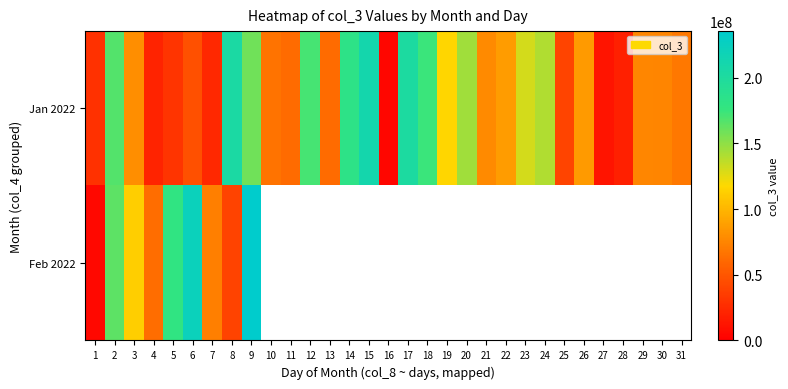

True or false: Jan 2022 has a value of 202186064.0 at 17.

True